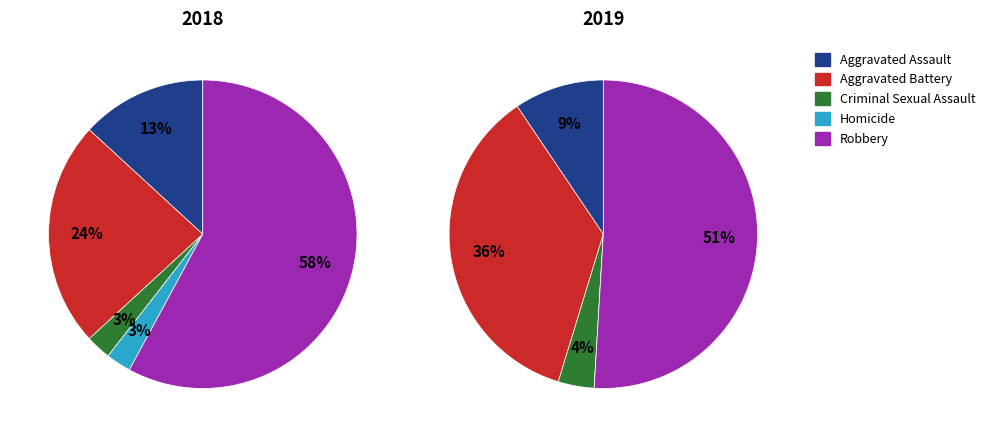

Is it true that 3 is 1% of the pie?

False